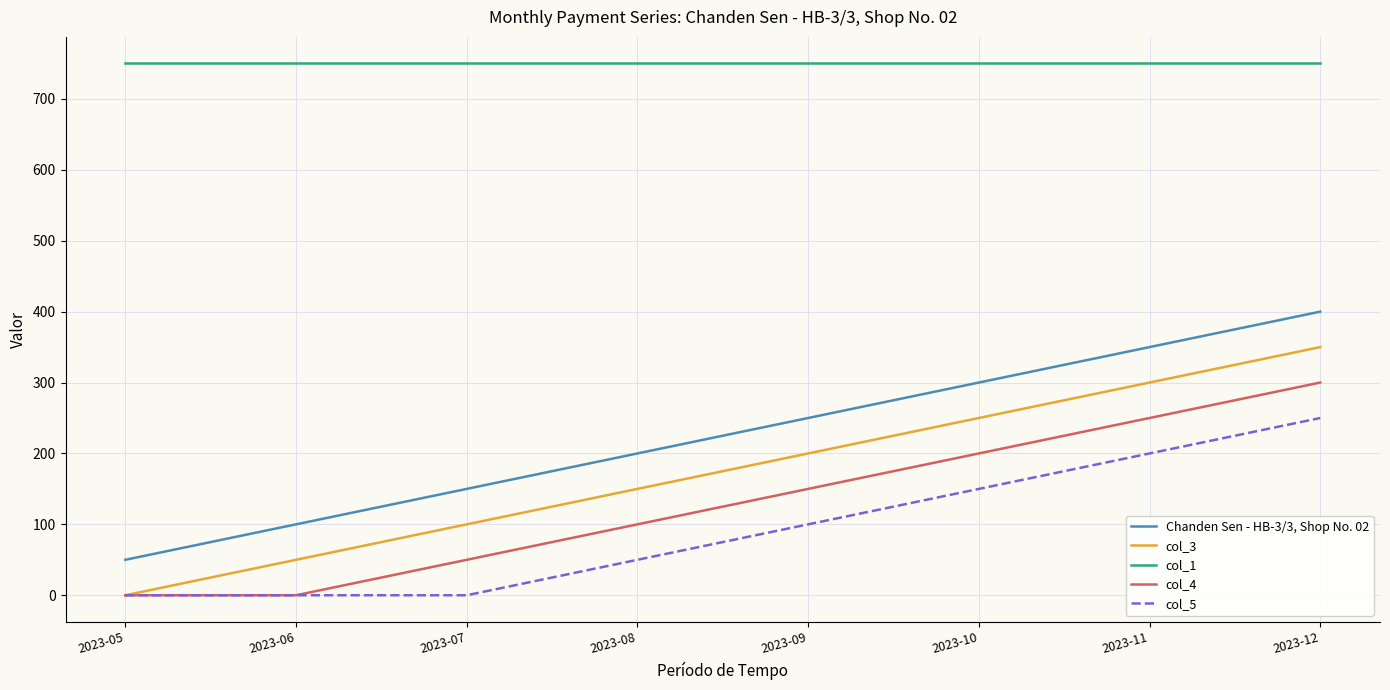

True or false: Chanden Sen - HB-3/3, Shop No. 02 and col_1 cross at least once.

False